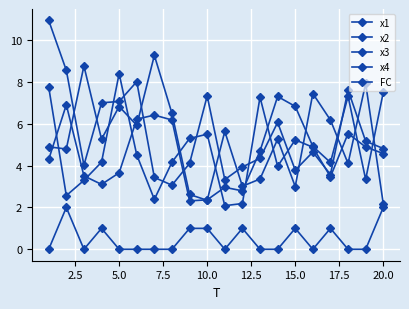

Is this an area chart (filled region under the line)?

No